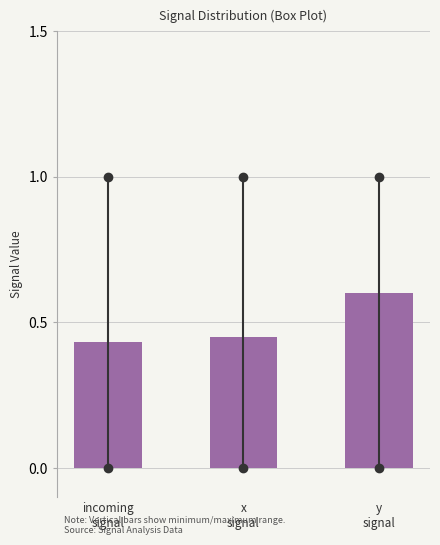

What is the maximum value shown in the chart?

0.6